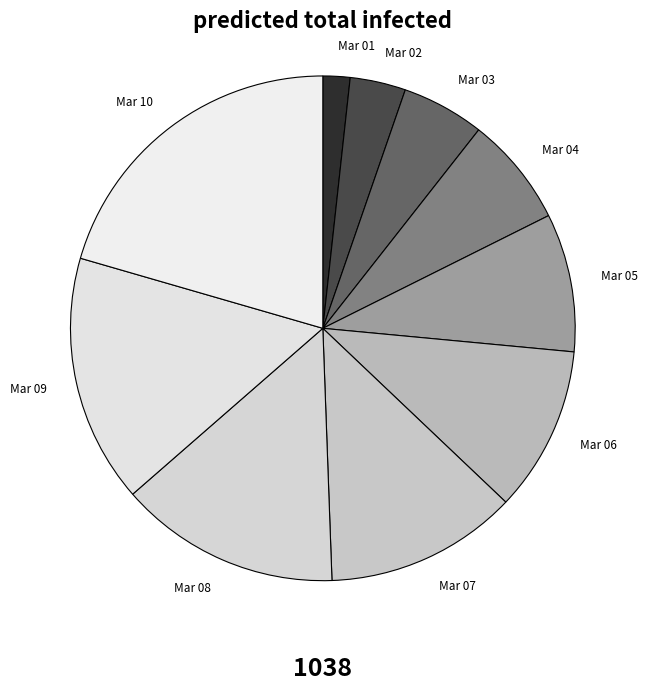

Rank the categories by value from highest to lowest.

Mar 10, Mar 09, Mar 08, Mar 07, Mar 06, Mar 05, Mar 04, Mar 03, Mar 02, Mar 01